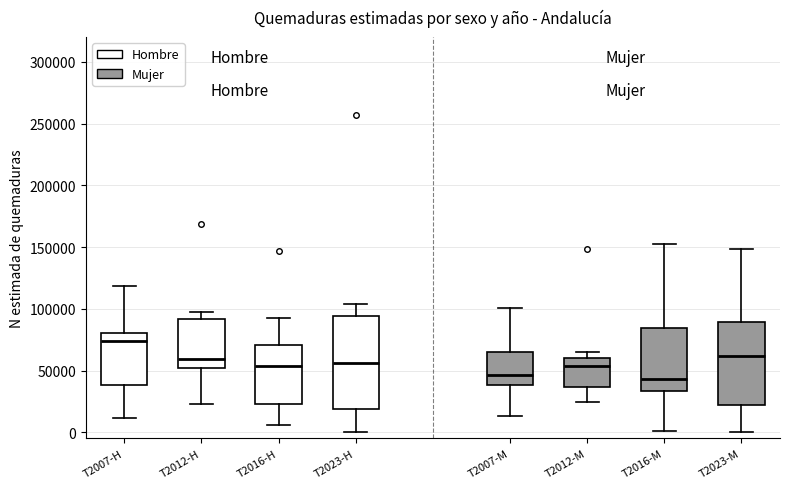

Where is the upper edge of the box for T2016-H on the y-axis? The values are not printed on the chart, so give them approximately, as read against the axis.

70000